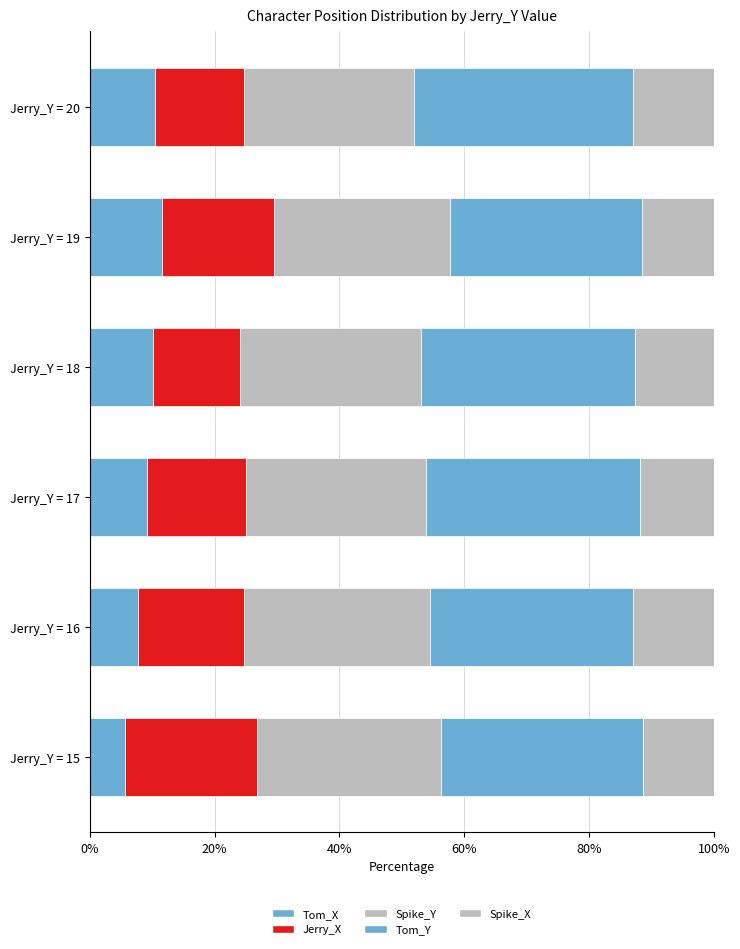

How many data points does each series have?

6